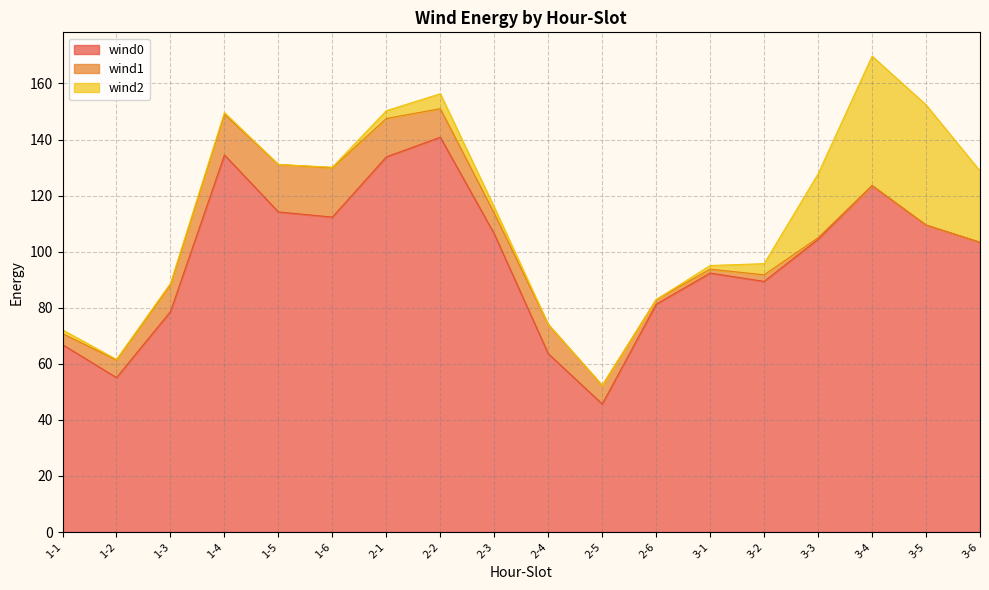

True or false: wind0 has a value of 106.3 at 2-3.

True